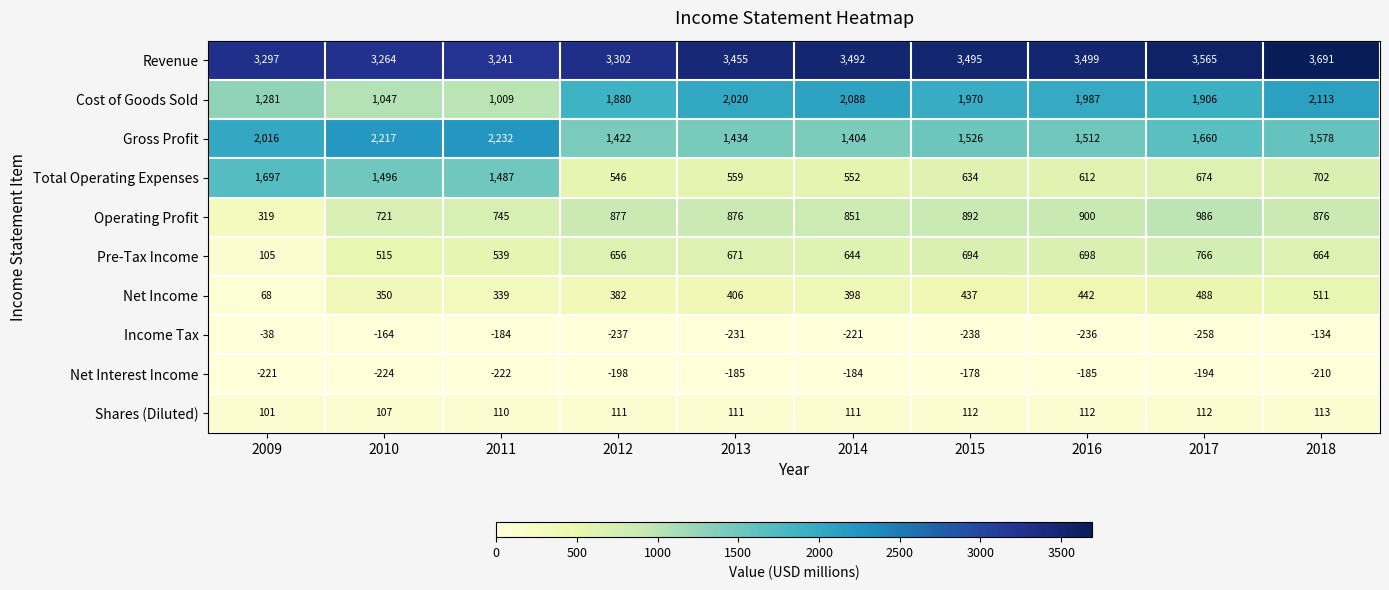

The value of Total Operating Expenses at 2009 is 1697. True or false?

True